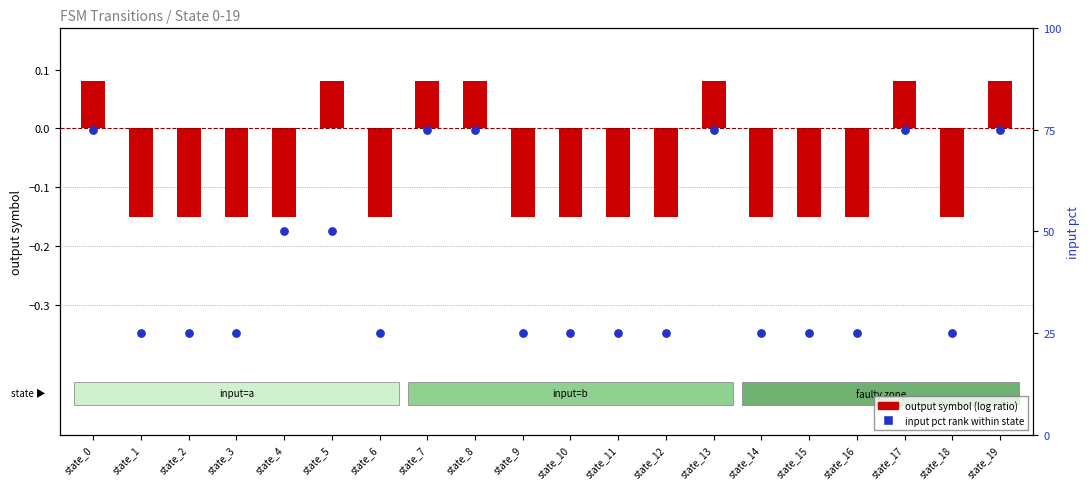

Which series has the widest spread of Y values?

input percentile rank